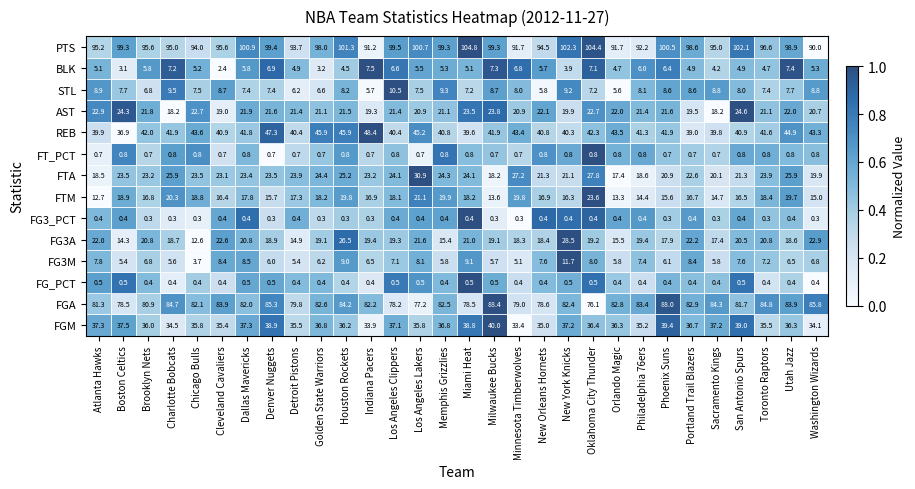

How many categories are shown in the chart?

30